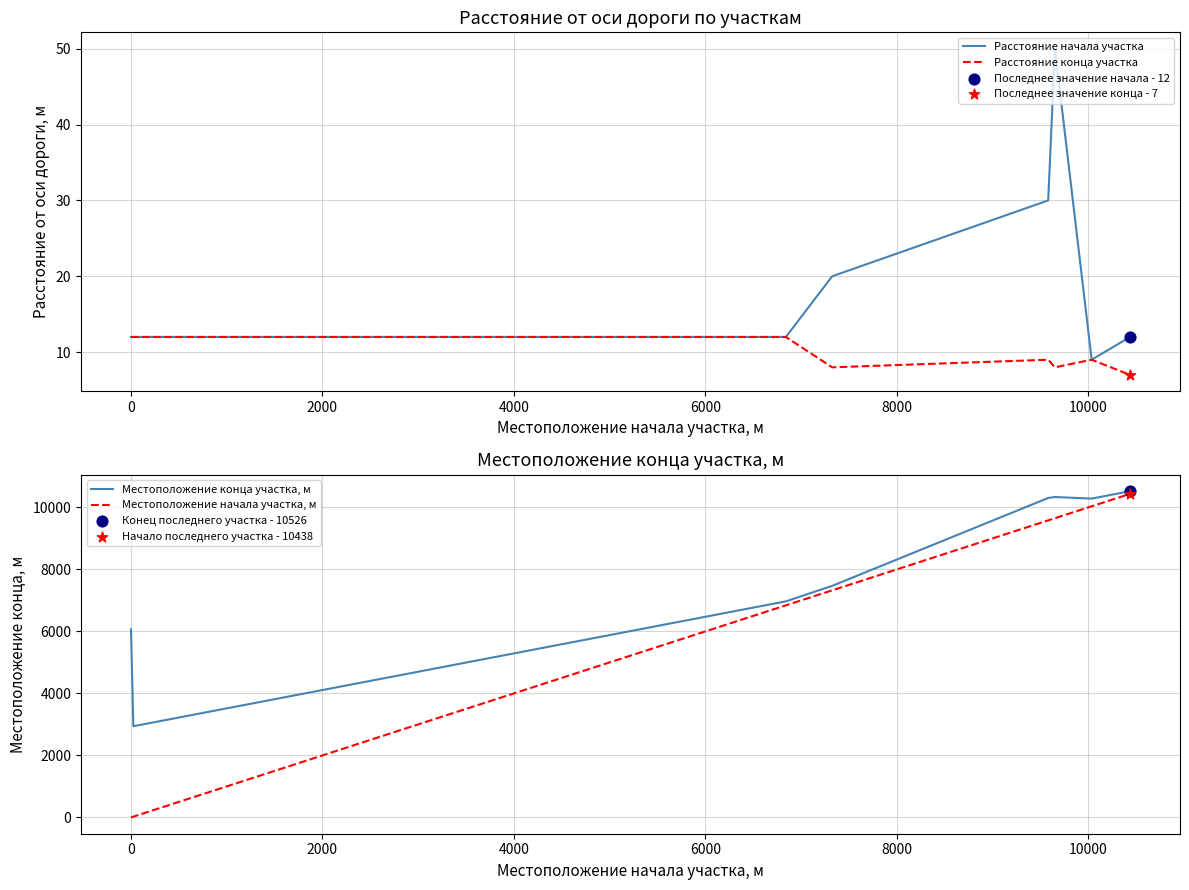

What are all the series names shown in the legend?

Расстояние начала участка, Расстояние конца участка, Местоположение конца участка, м, Местоположение начала участка, м